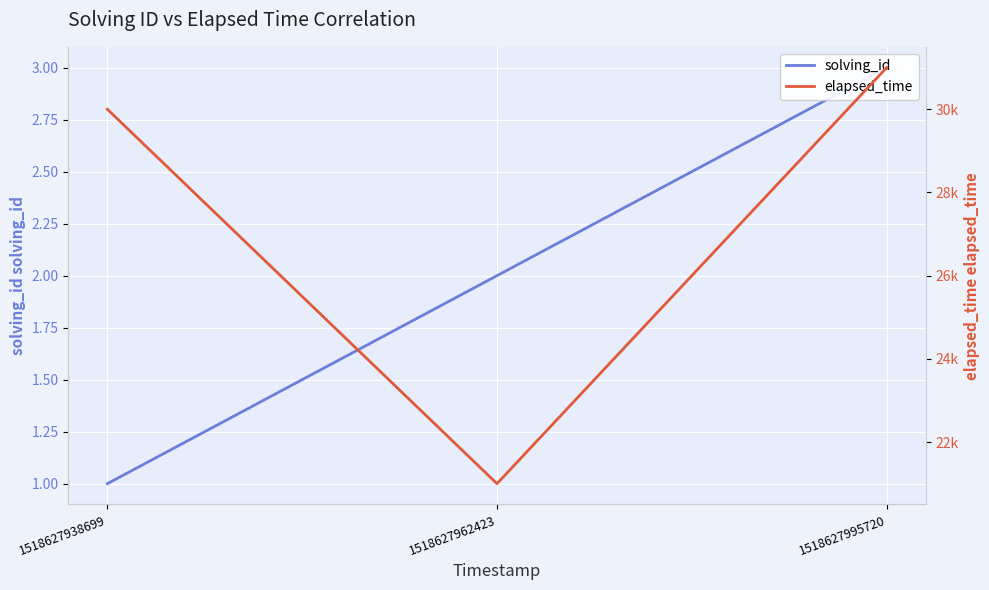

Is it true that solving_id equals 1 at 1518627938699?

True